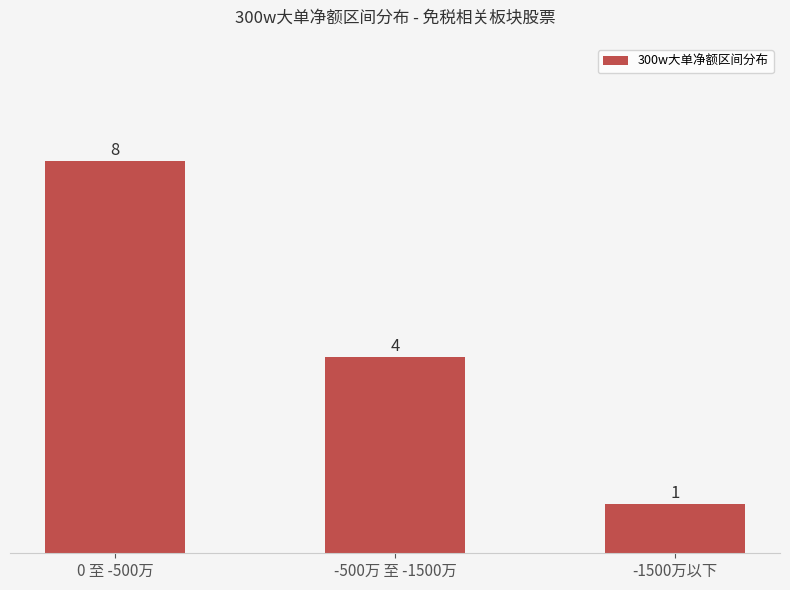

What is the ratio of the value at -1500万以下 to the value at 0 至 -500万?

0.1